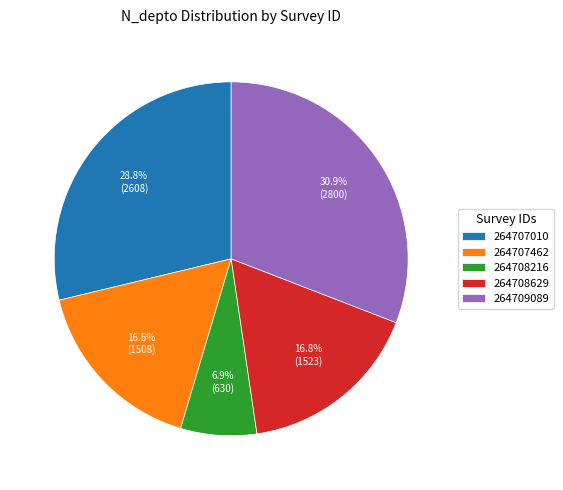

To the nearest percent, what is the combined percentage of 264708629 and 264707010?

46%